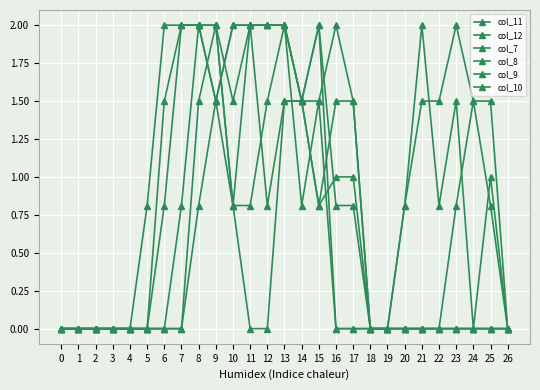

How many data points in col_11 are less than 1?

13